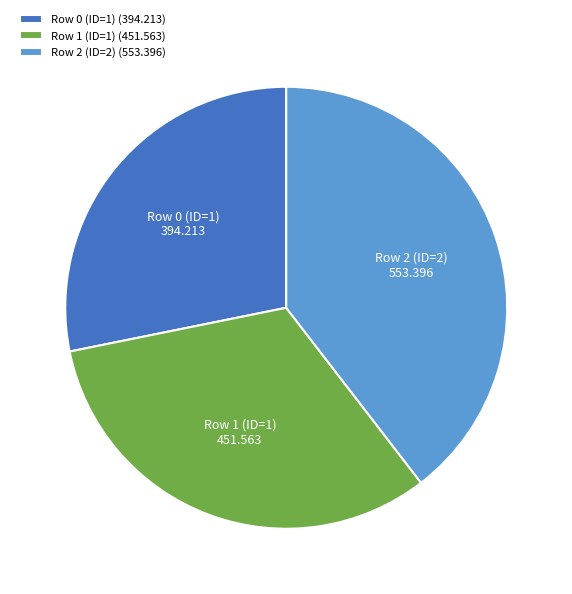

How many segments does this pie chart have?

3